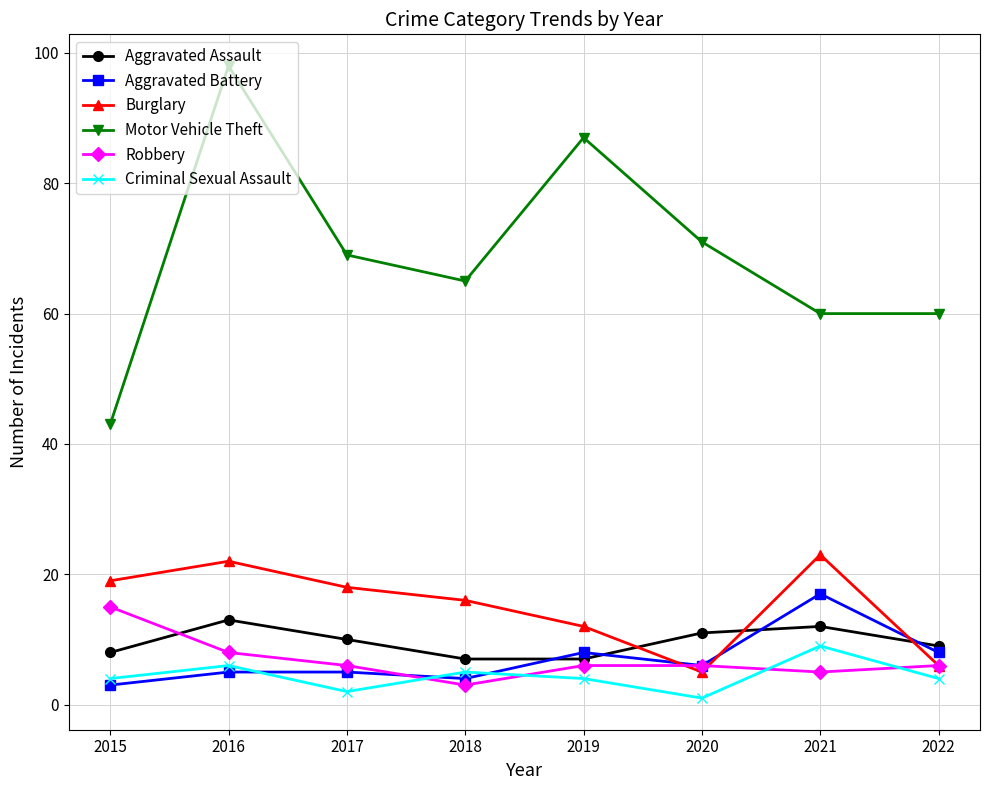

Where does the Motor Vehicle Theft series first go above 69?

2016